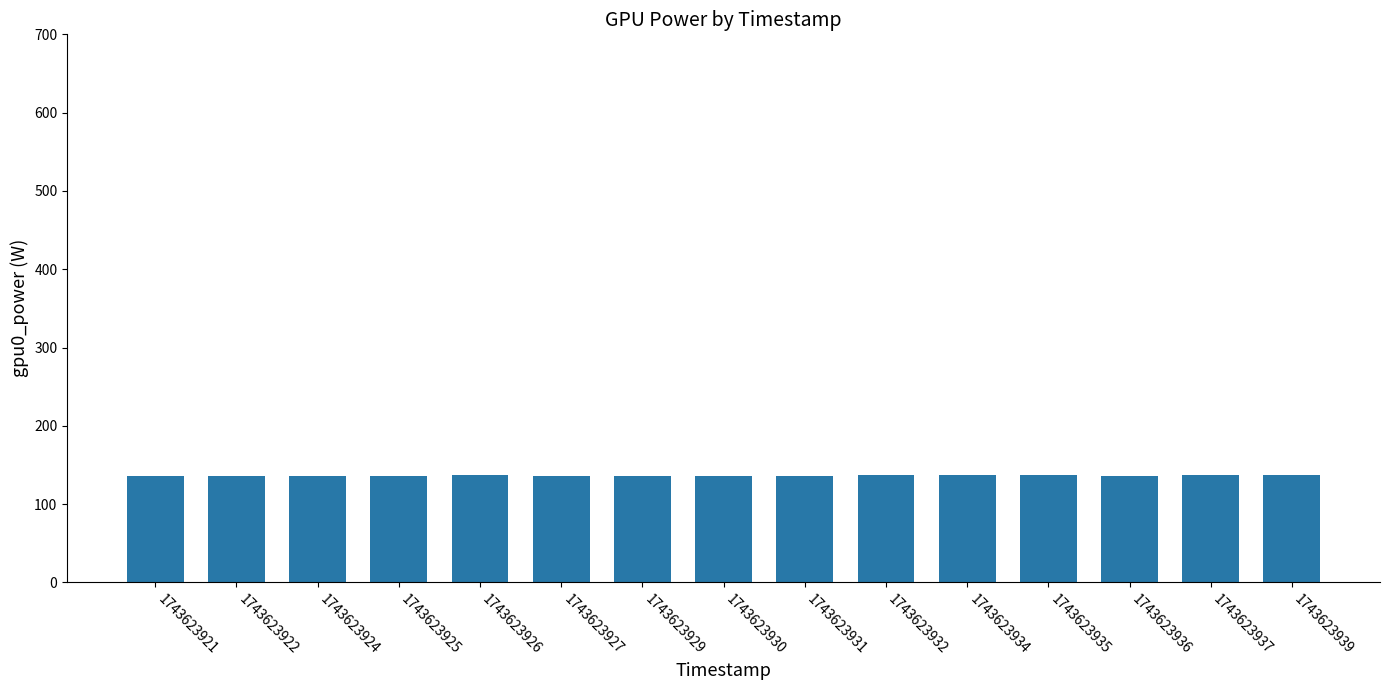

What is the value of the 15th bar from the left?

137